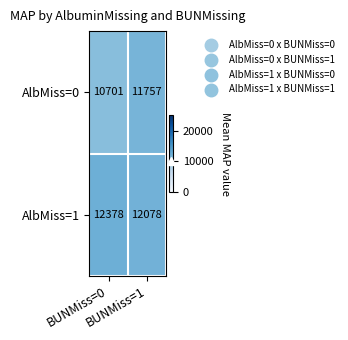

Which series has the largest range (max minus min)?

AlbMiss=0